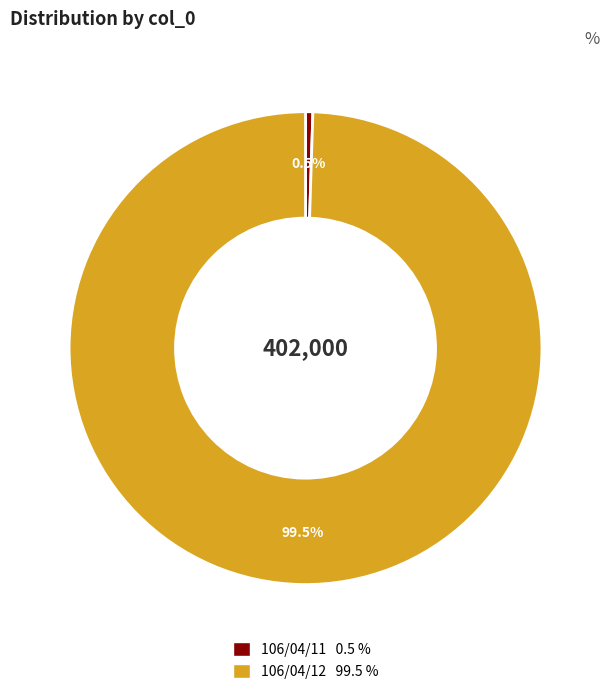

What is the ratio of the value at 106/04/12 to the value at 106/04/11?

200.0